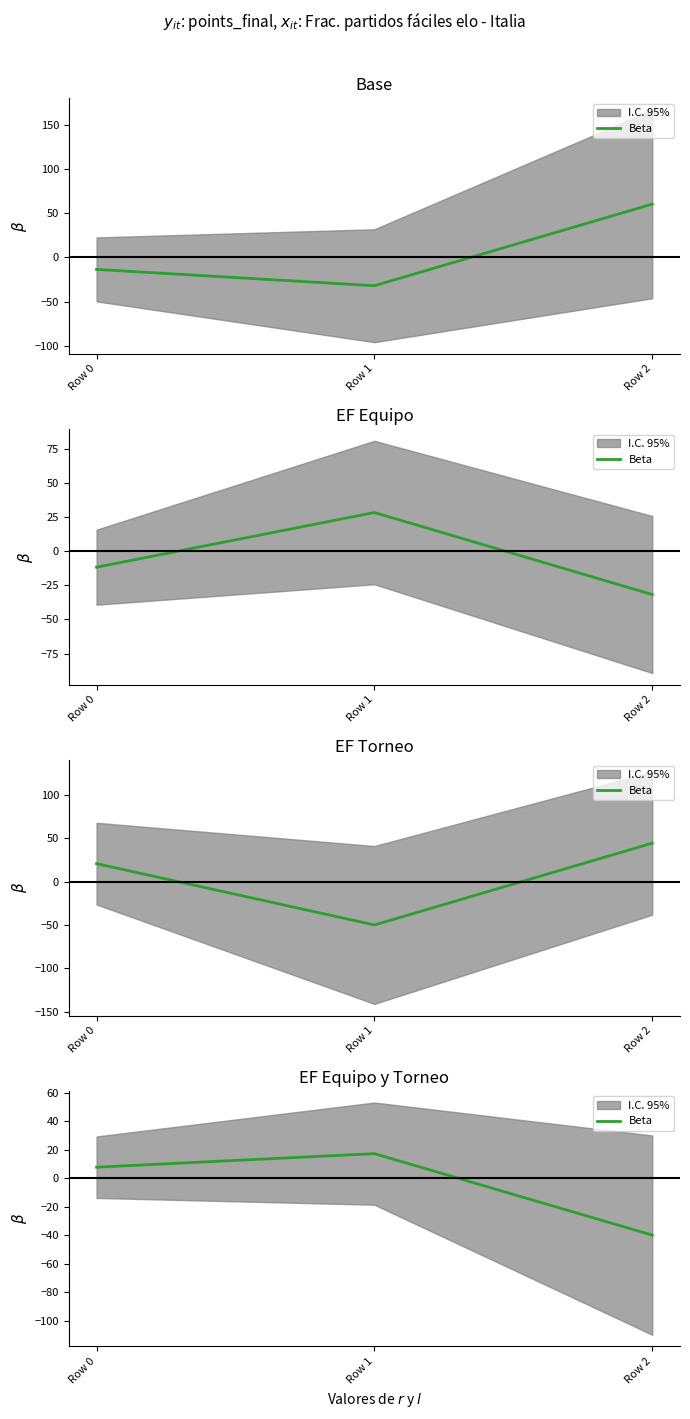

List the labels in order of value, smallest first.

Row 2, Row 0, Row 1